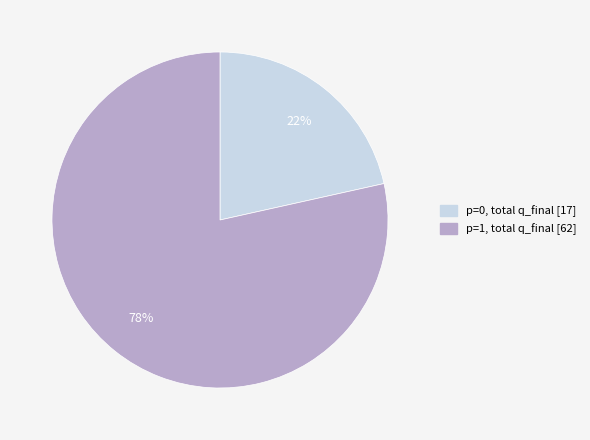

Is there any slice that represents more than half of the pie?

Yes